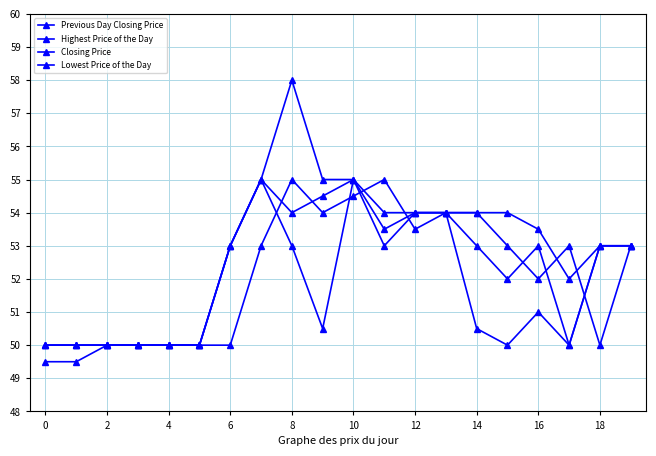

How many lines are shown in the chart?

4